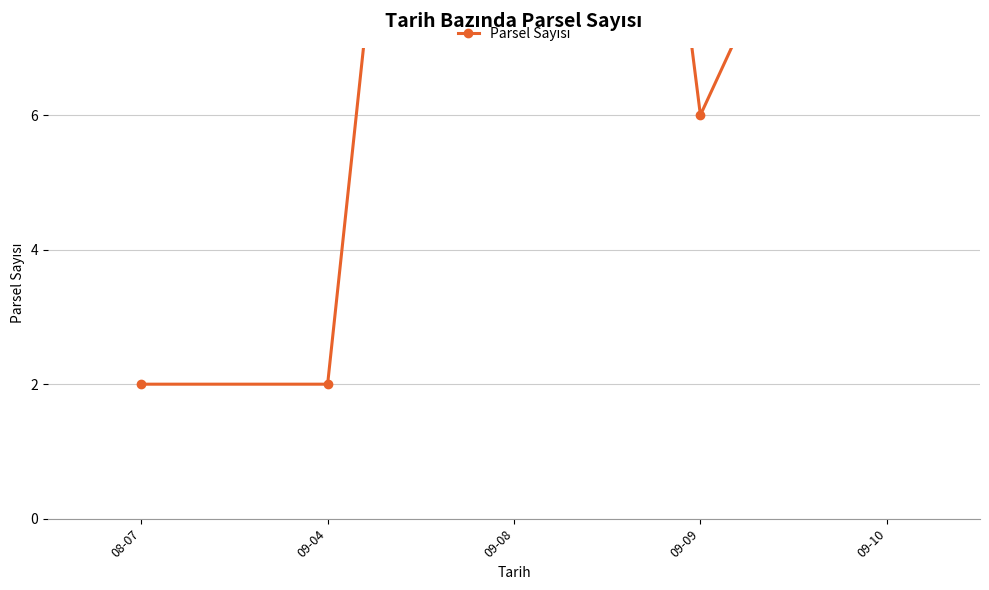

What is the difference between the second highest and minimum values?

10